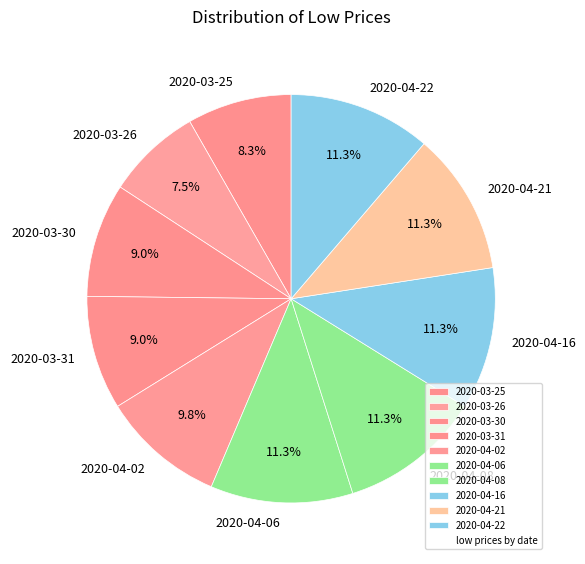

Count the number of slices in the pie.

10